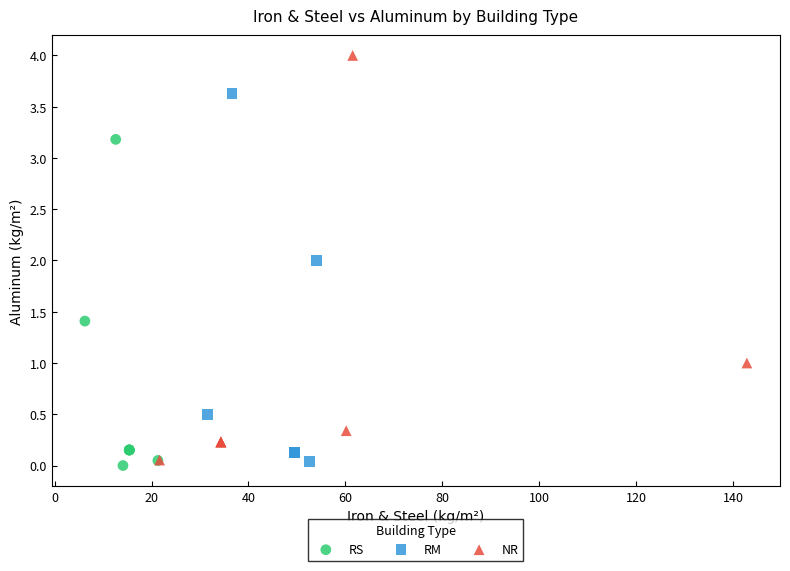

What are all the series names shown in the legend?

RS, RM, NR